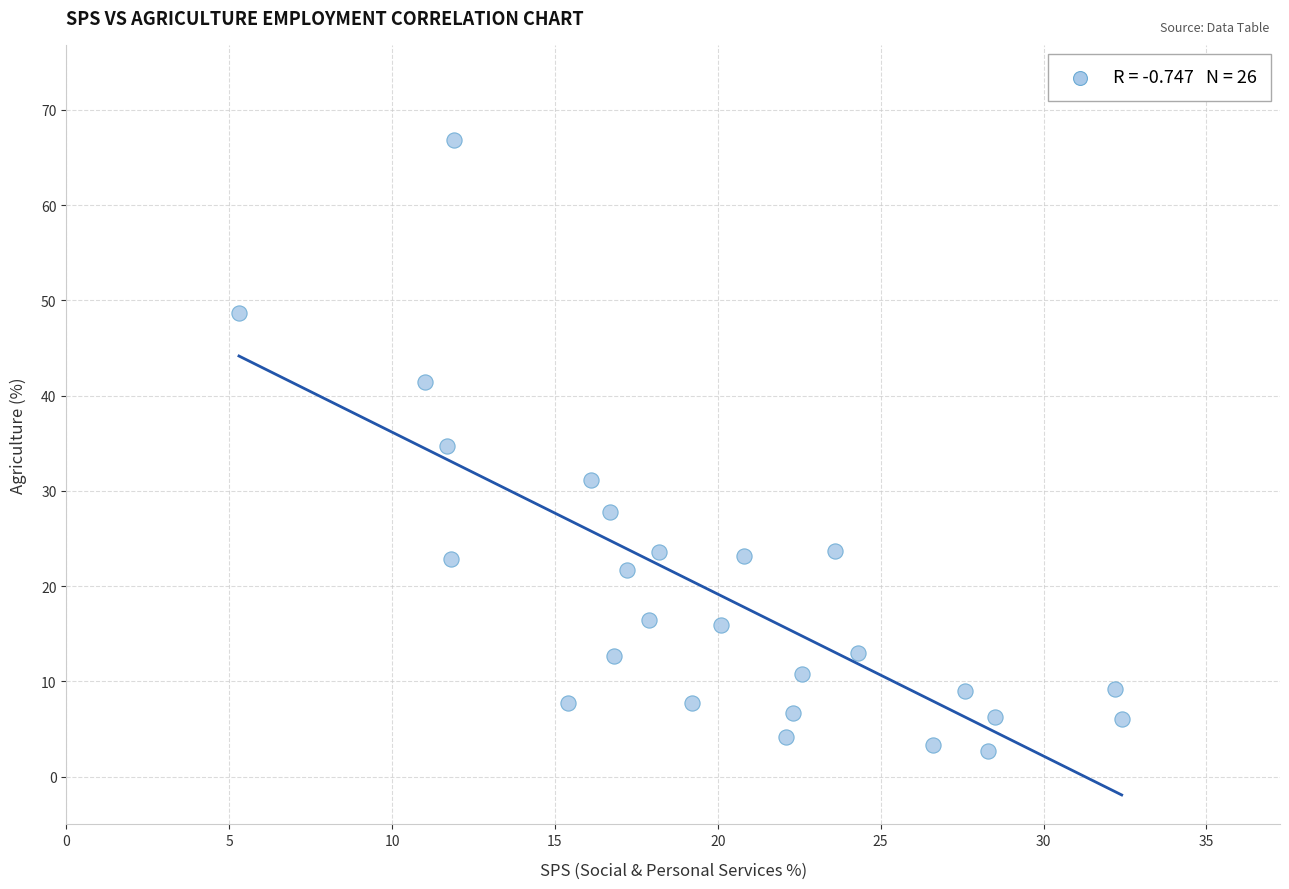

What is the range of Y values (max minus min)?

64.1